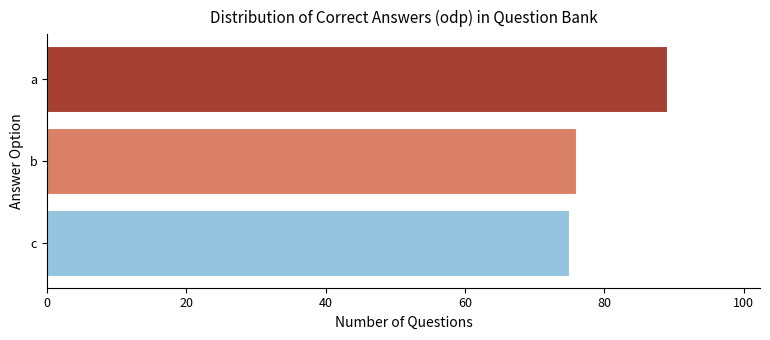

What is the greatest value displayed?

89